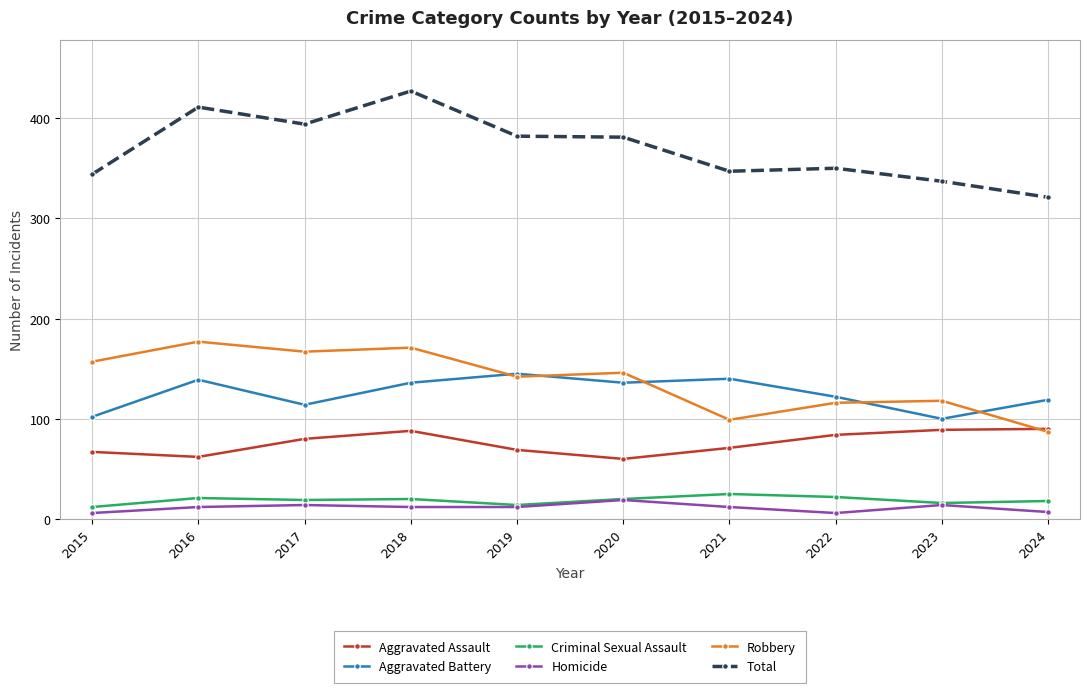

True or false: Criminal Sexual Assault and Robbery intersect in this chart.

False